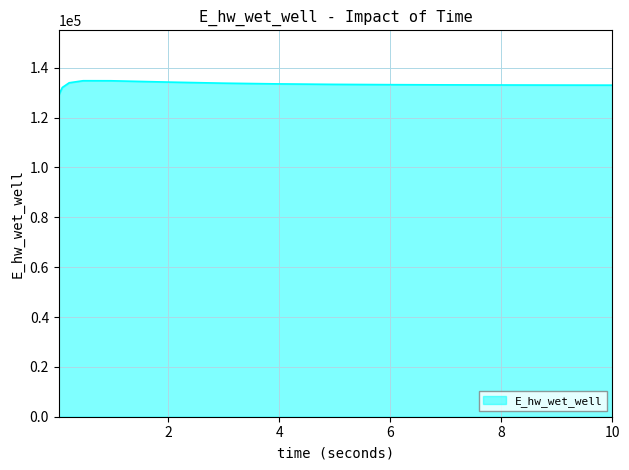

What is the greatest value displayed?

134814.9